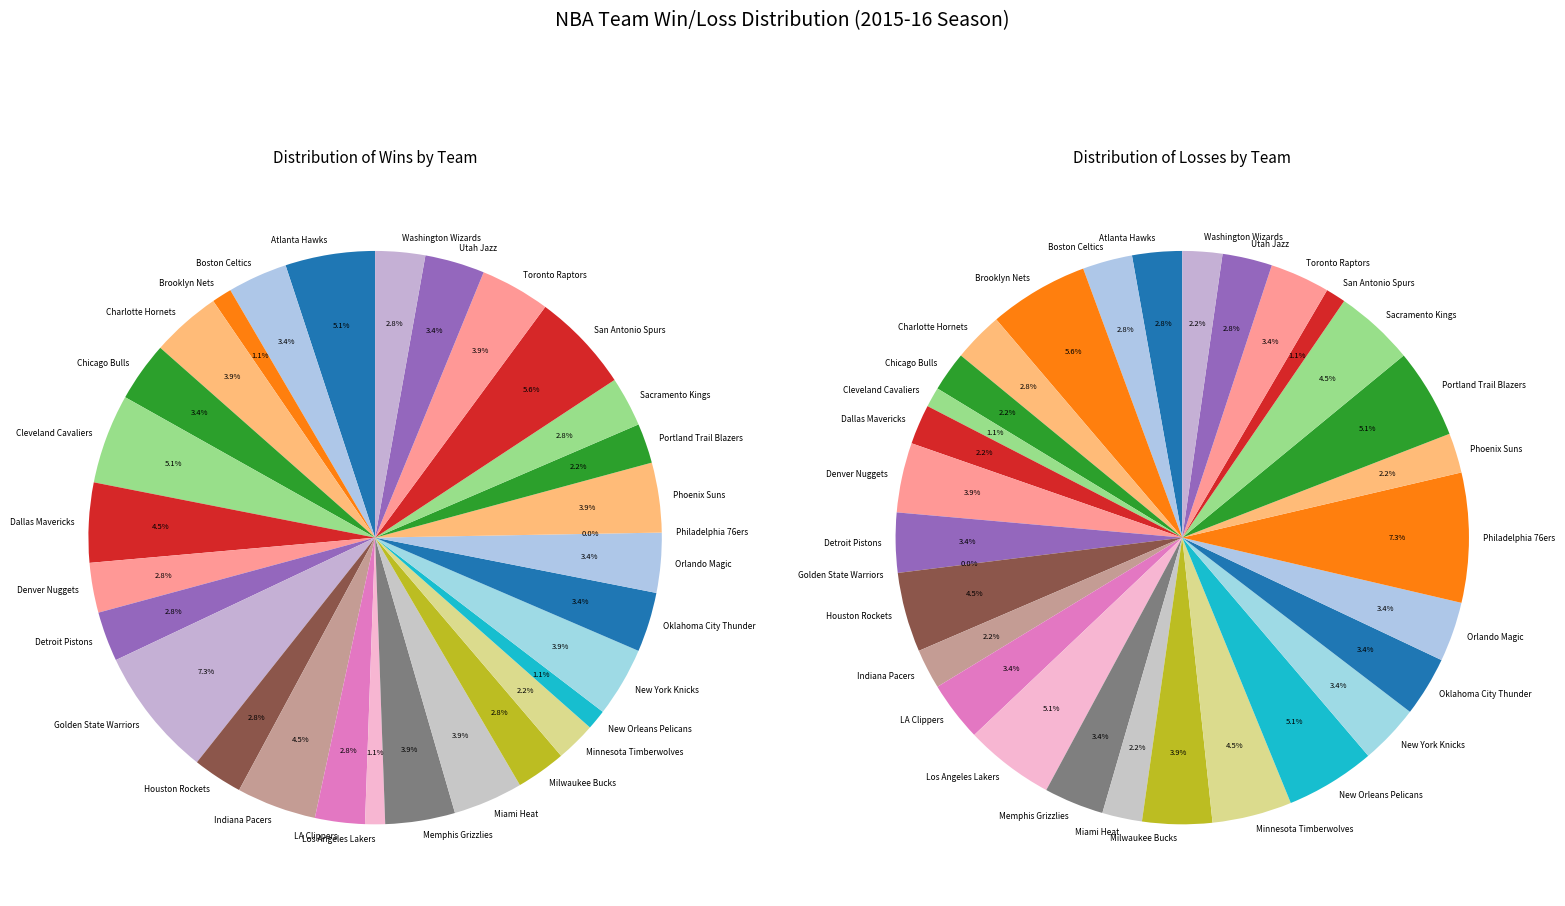

To the nearest percent, what is the combined percentage of Oklahoma City Thunder and Dallas Mavericks?

8%